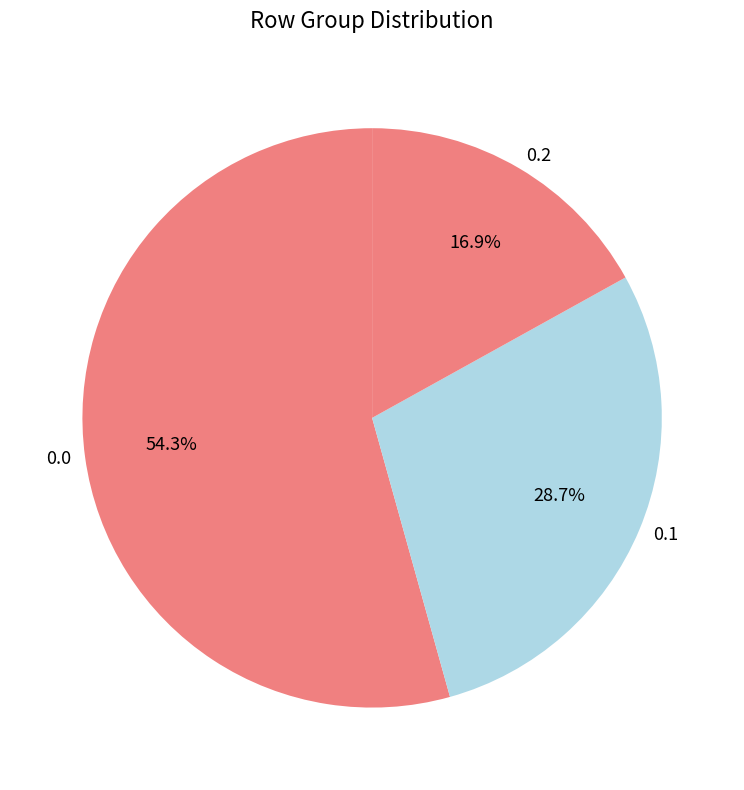

Is 0.1 the majority of the pie?

No